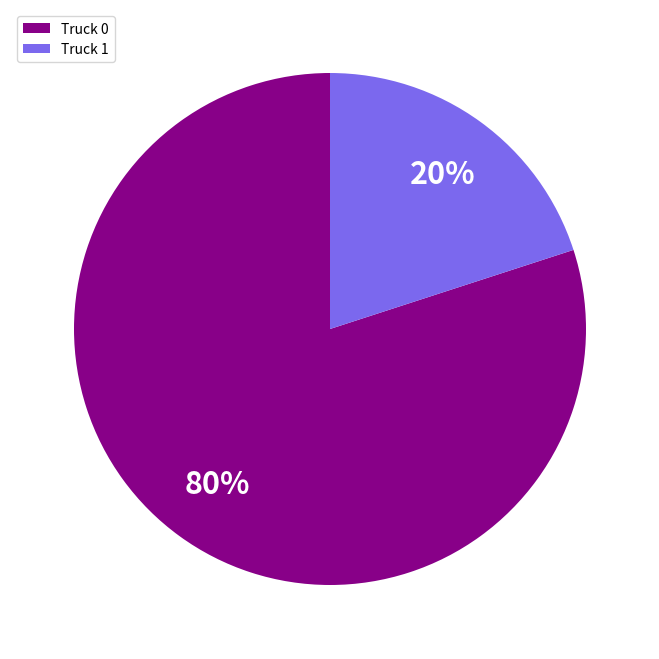

Do Truck 0 and Truck 1 together represent more than half of the pie?

Yes